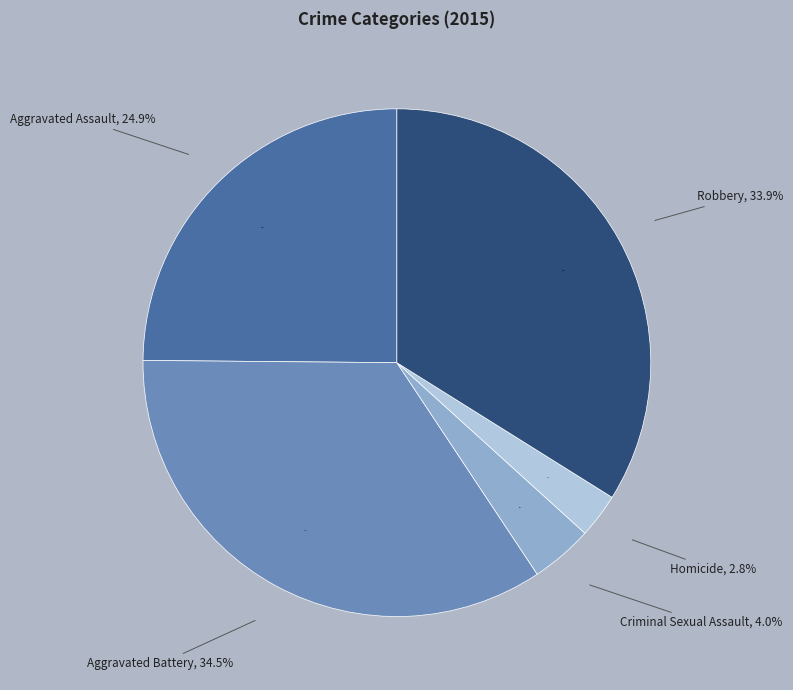

How many segments does this pie chart have?

5